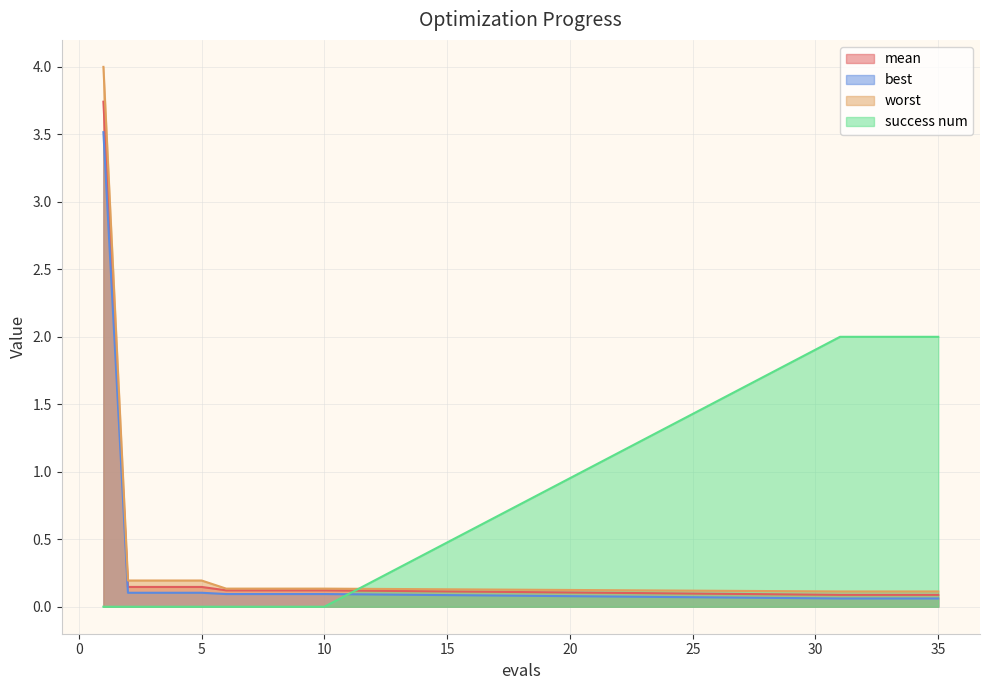

At which category is the sum across all series the highest?

1